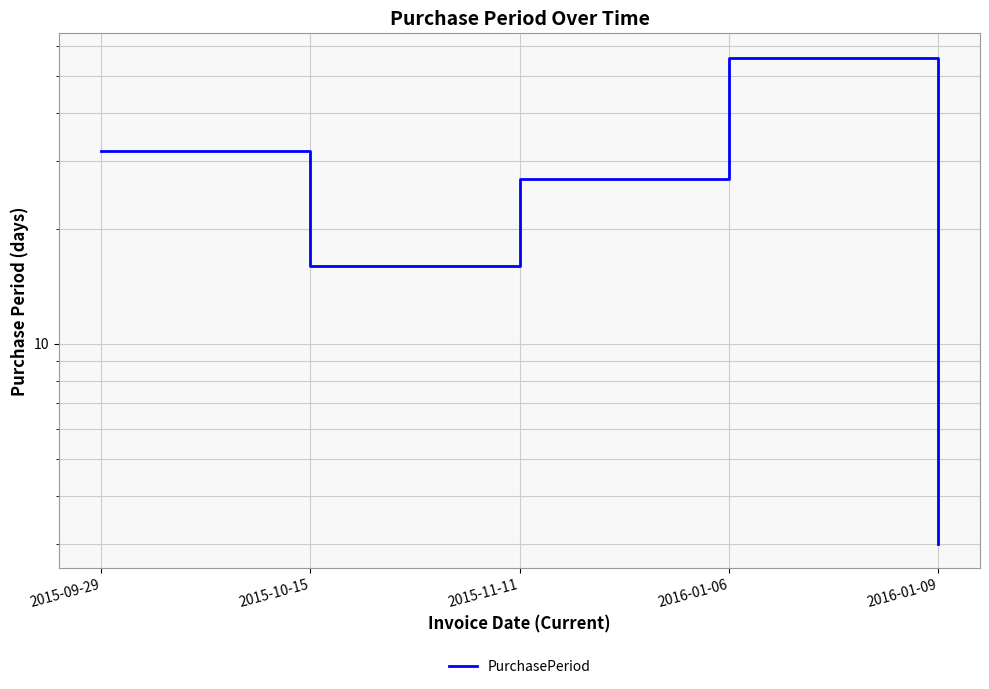

What is the label of the 2nd point from the right?

2016-01-06